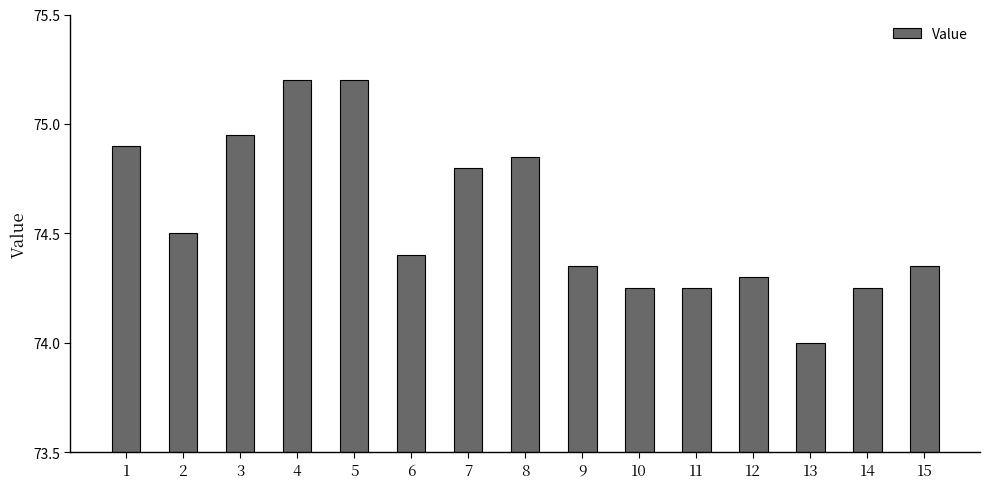

How many values exceed 74?

14